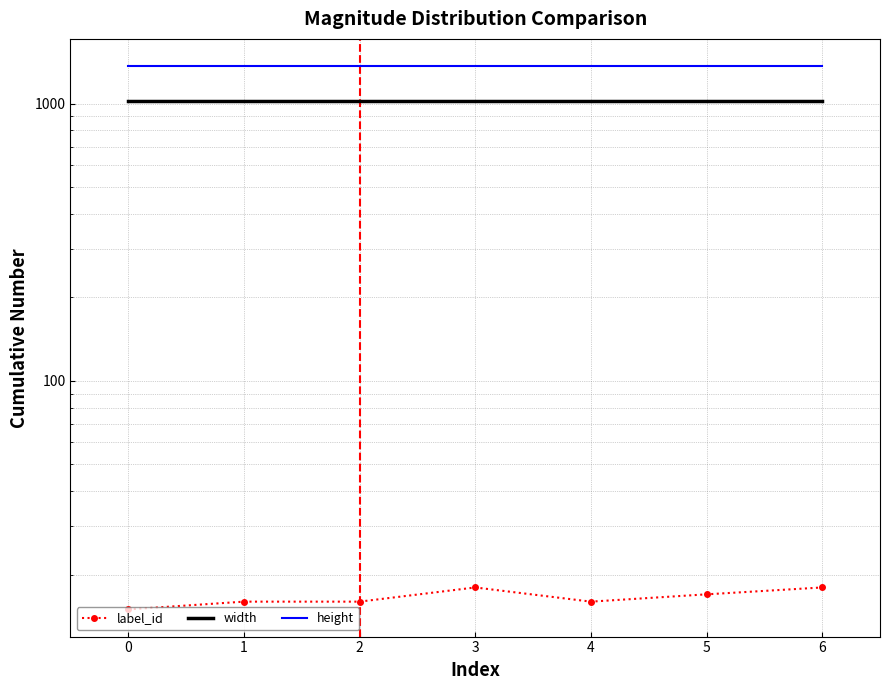

True or false: height and label_id intersect in this chart.

False